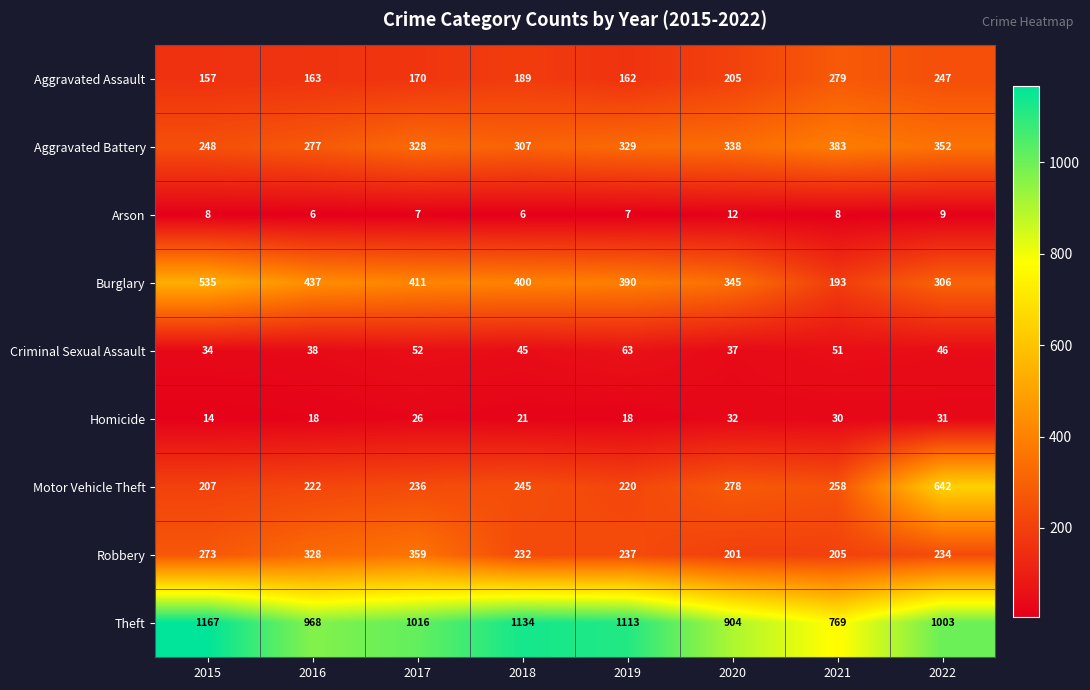

Is it true that Motor Vehicle Theft equals 373 at 2018?

False